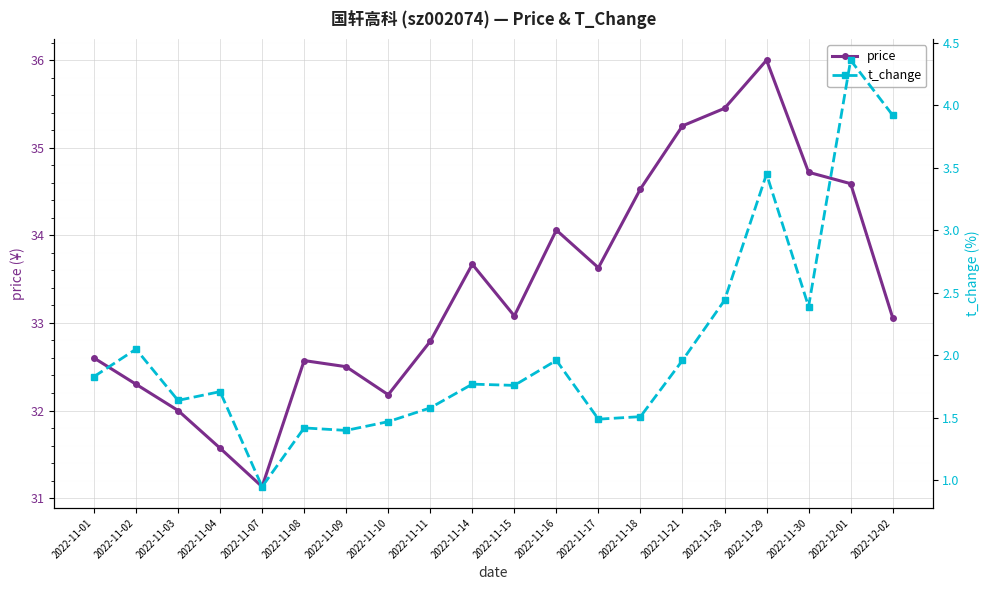

What is the difference between the second highest and second lowest values in the t_change series?

2.5